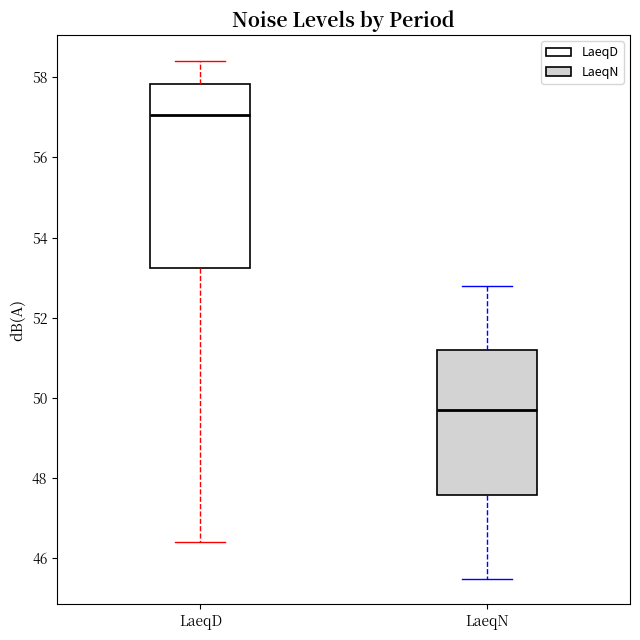

Reading left to right, read every box against the y-axis: the position of its median line, the range the box covers, and the ends of its whiskers. The values are not printed on the chart, so give them approximately, as read against the axis.

LaeqD: median 57.0, box 53.2 to 57.8, whiskers 46.4 to 58.4
LaeqN: median 49.8, box 47.6 to 51.2, whiskers 45.6 to 52.8